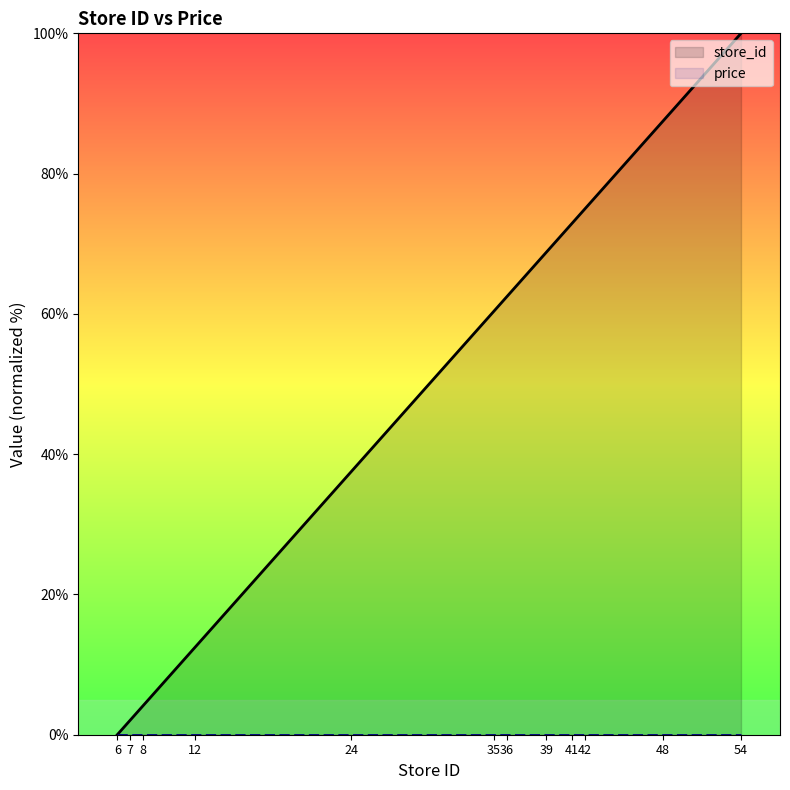

True or false: store_id and price cross at least once.

False